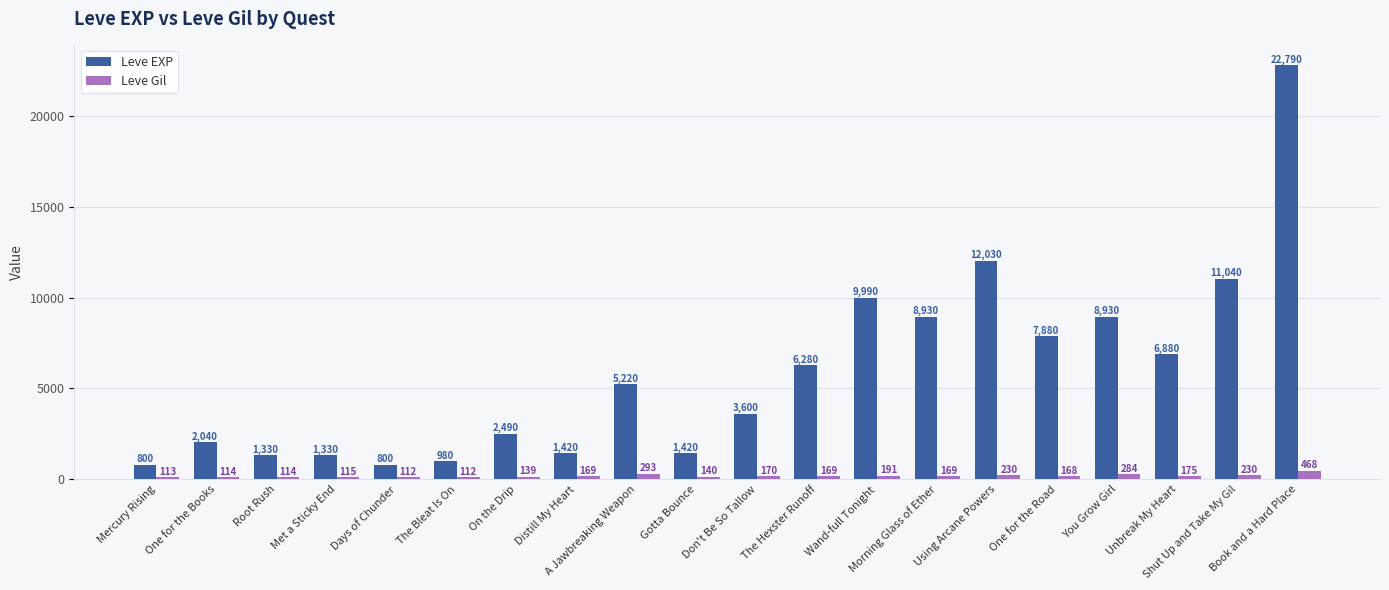

Count the number of data series in this chart.

2